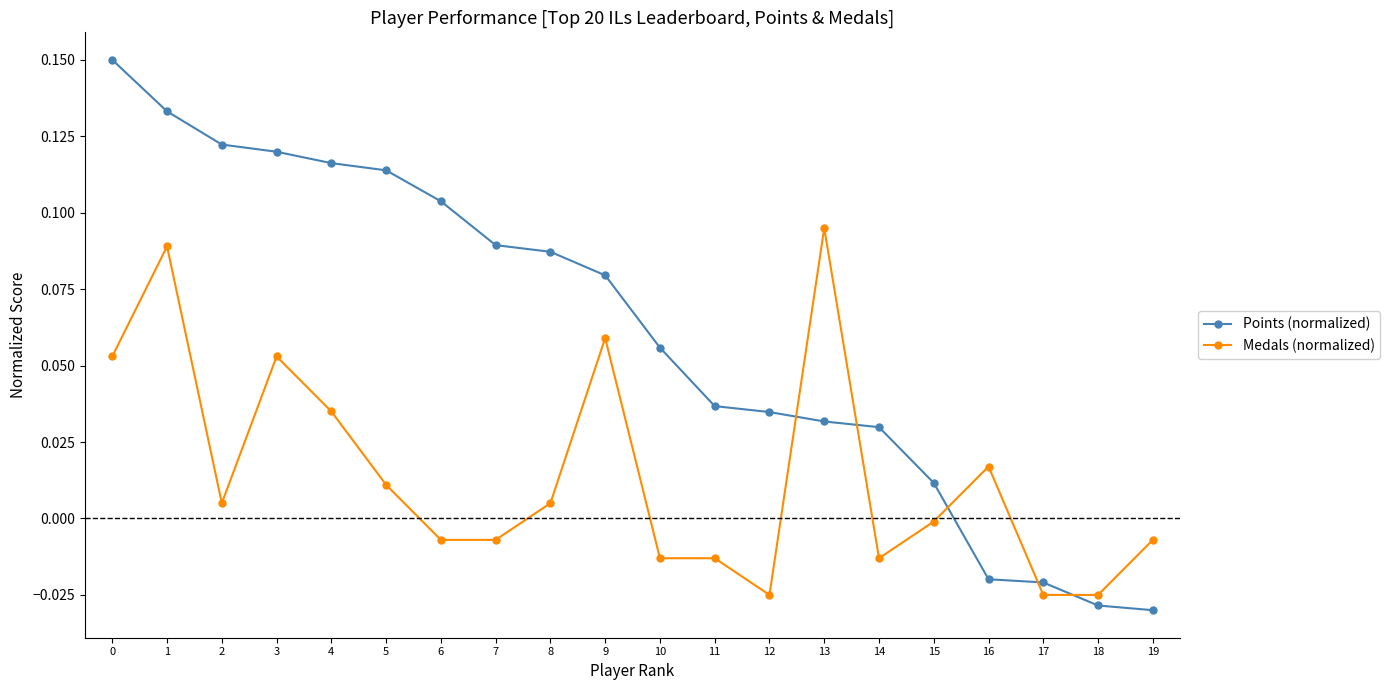

Is it true that Points (normalized) equals -0.0 at 18?

True